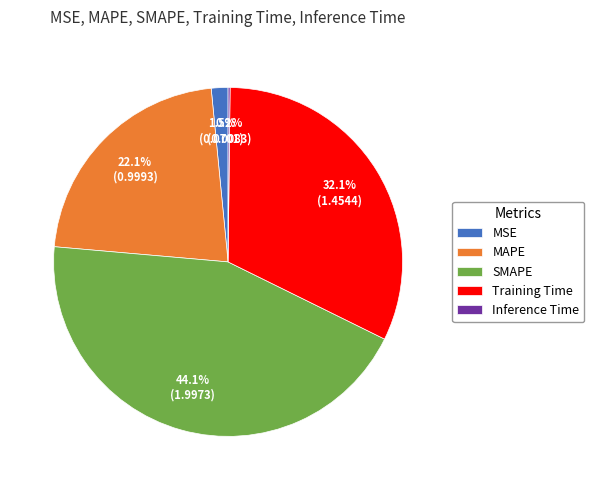

Which has a higher value, Training Time or MAPE?

Training Time